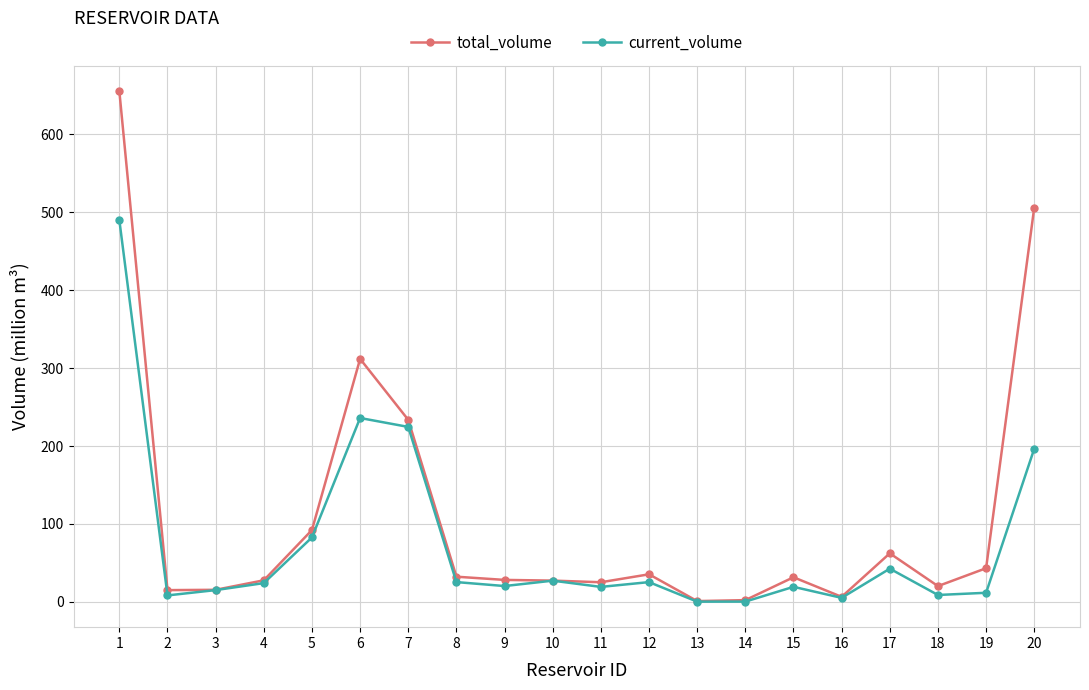

Is it true that total_volume equals 506.0 at 20?

True